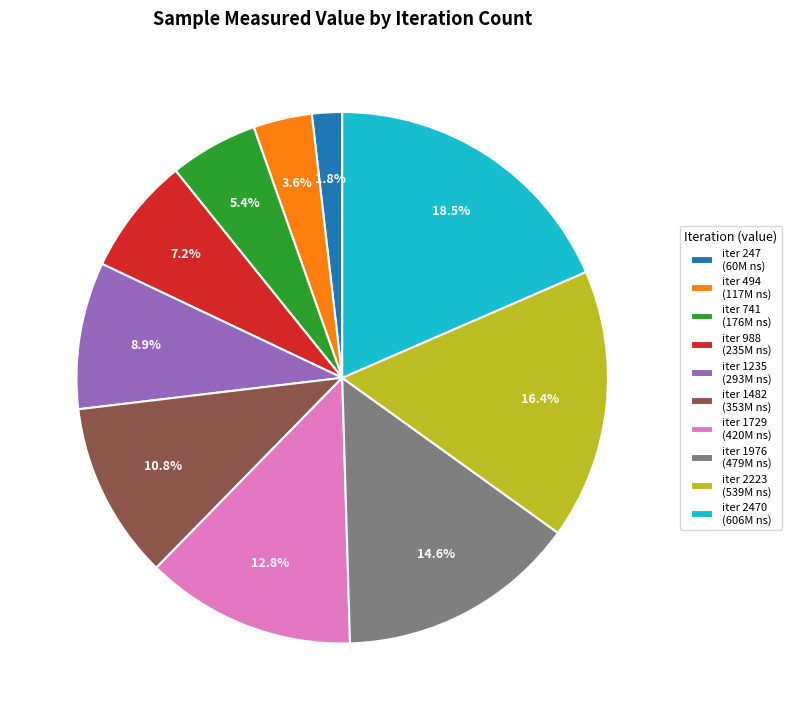

Does iter 1976 (479M ns) account for over 50% of the chart?

No